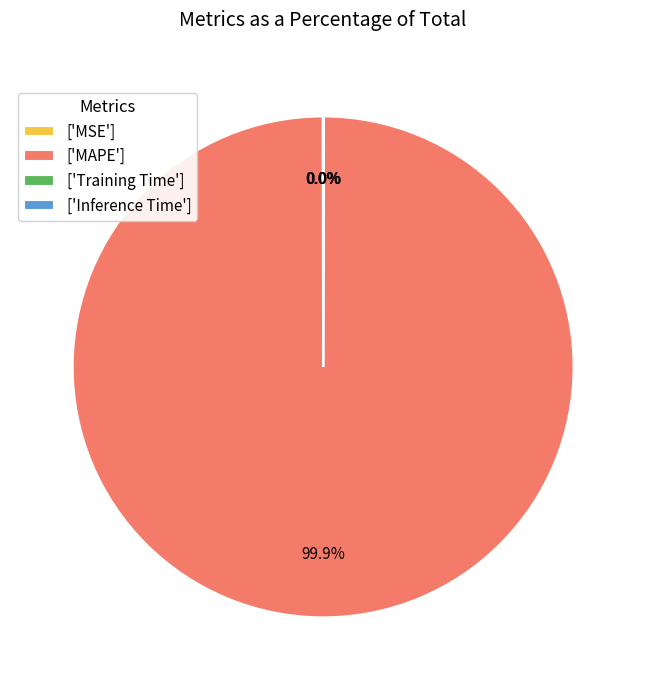

What is the majority slice?

['MAPE']